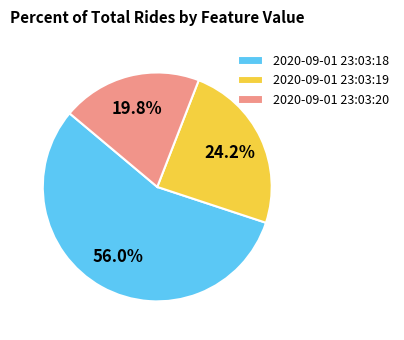

To the nearest percent, what is the difference between the largest and smallest slice percentages?

36%